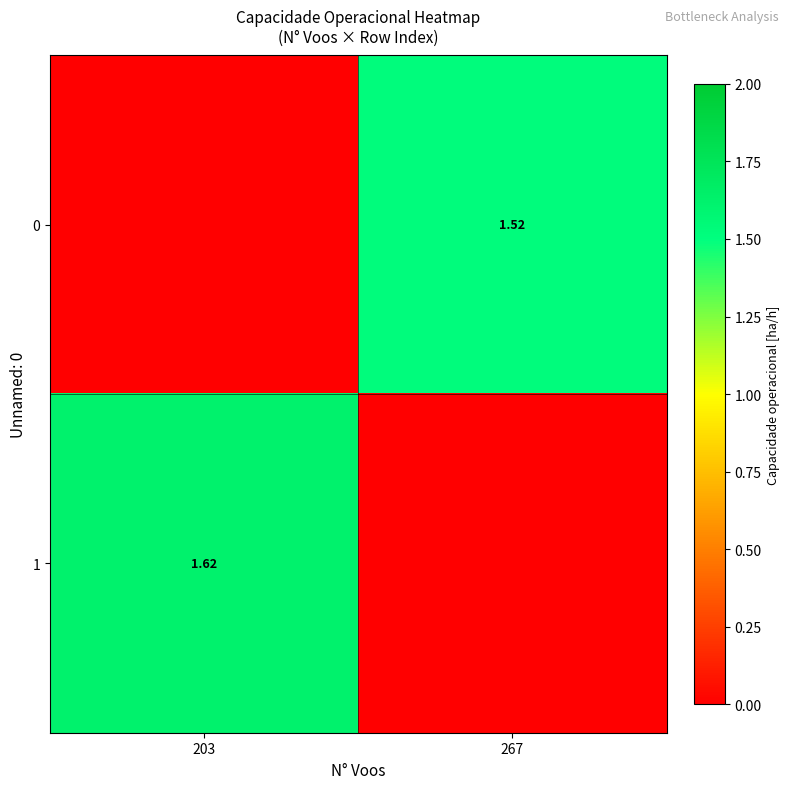

What is the average value of the 0 series?

0.8